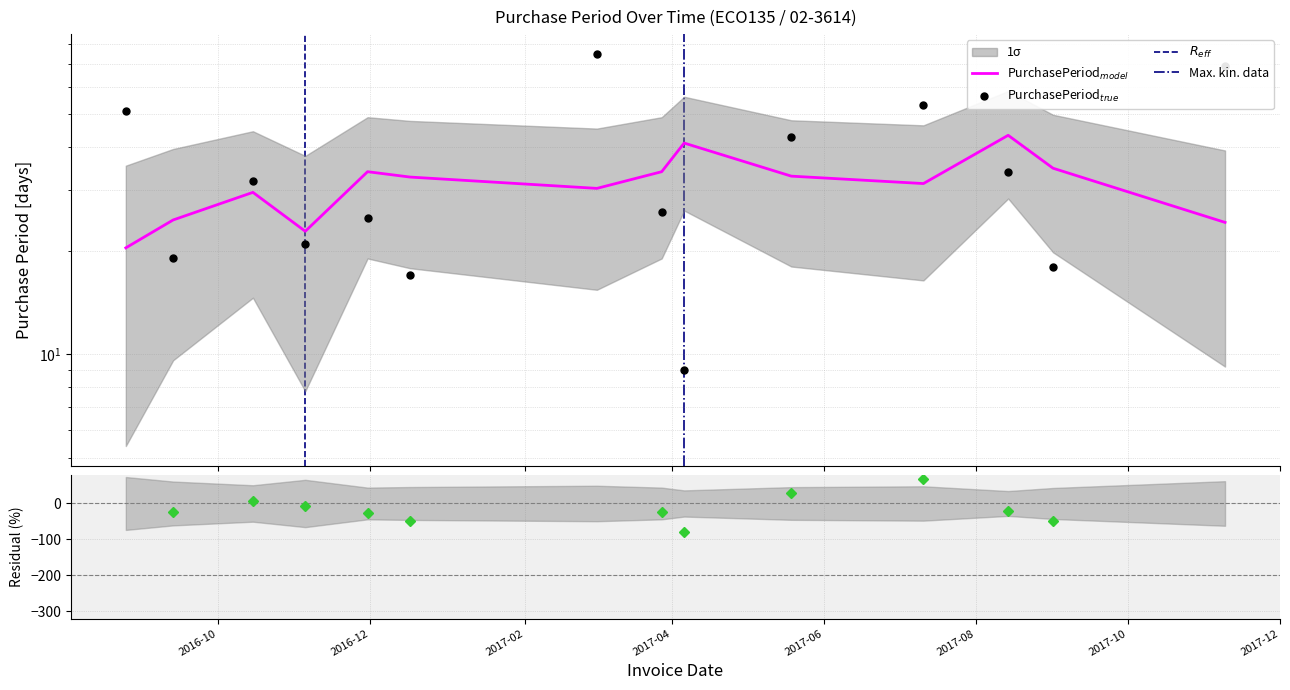

What is the value of the 1st point from the left?

51